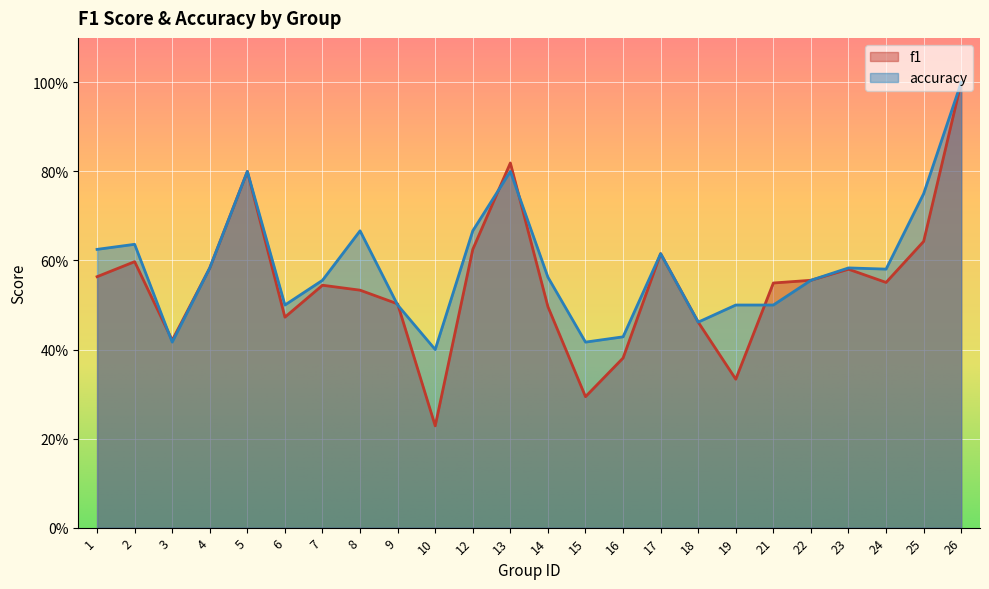

At which category is the sum across all series the highest?

26